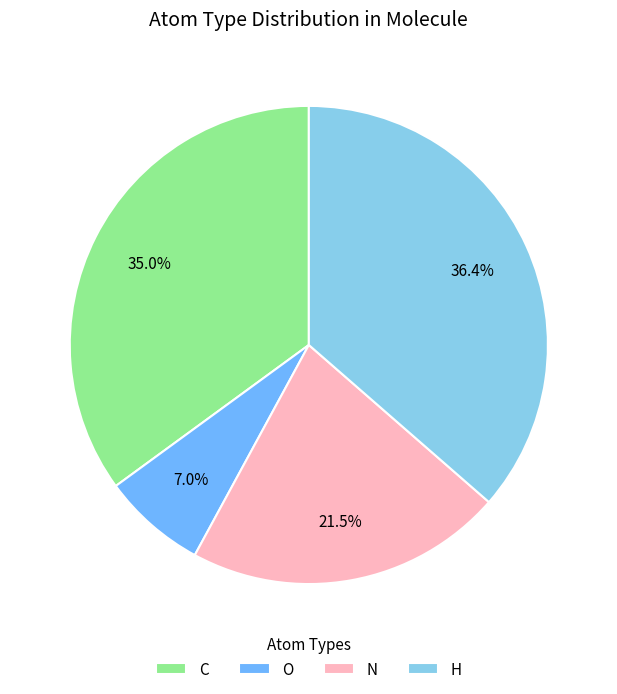

Is there any slice that represents more than half of the pie?

No